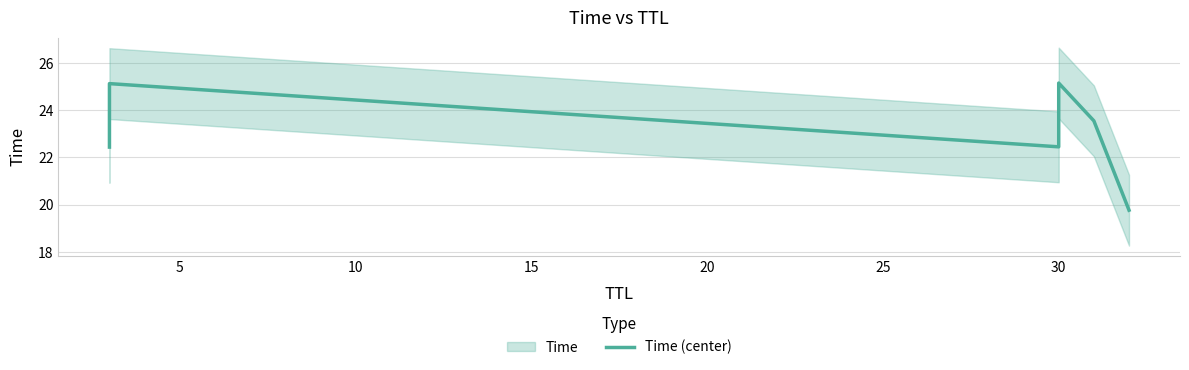

How many lines are shown in the chart?

1